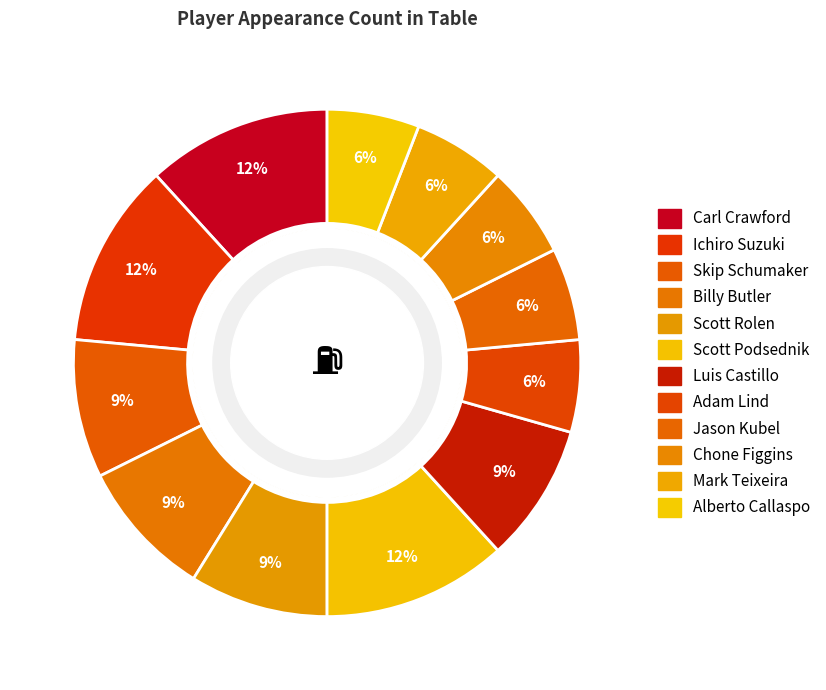

To the nearest percent, what is the combined percentage of Scott Rolen and Alberto Callaspo?

15%